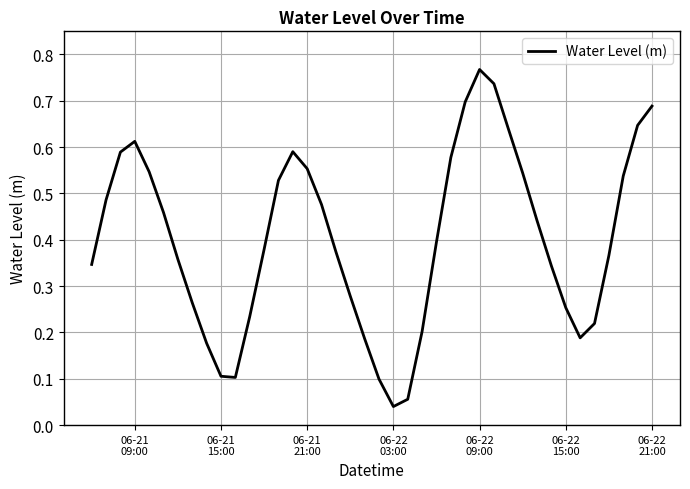

What is the sum of all values?

16.1